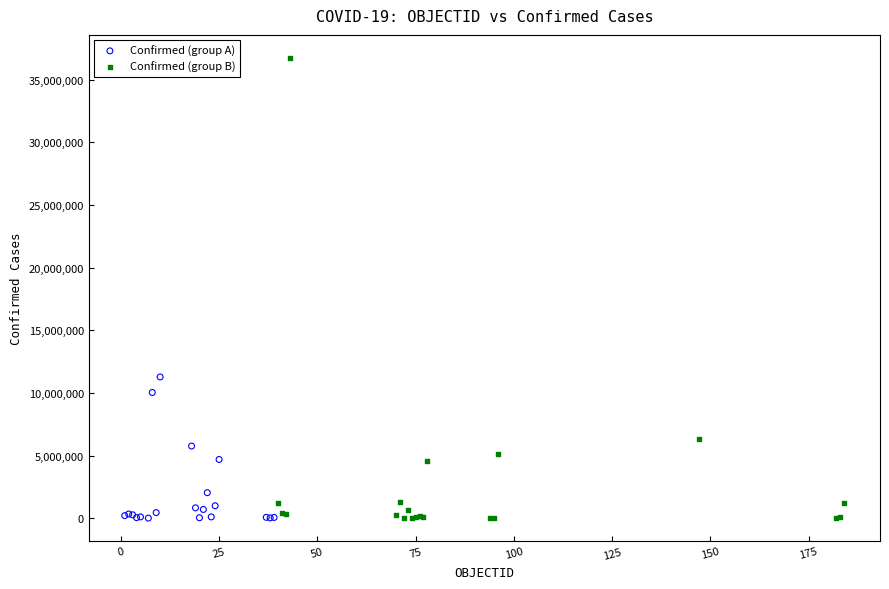

Which series has the largest Y range (max minus min)?

Confirmed (group B)